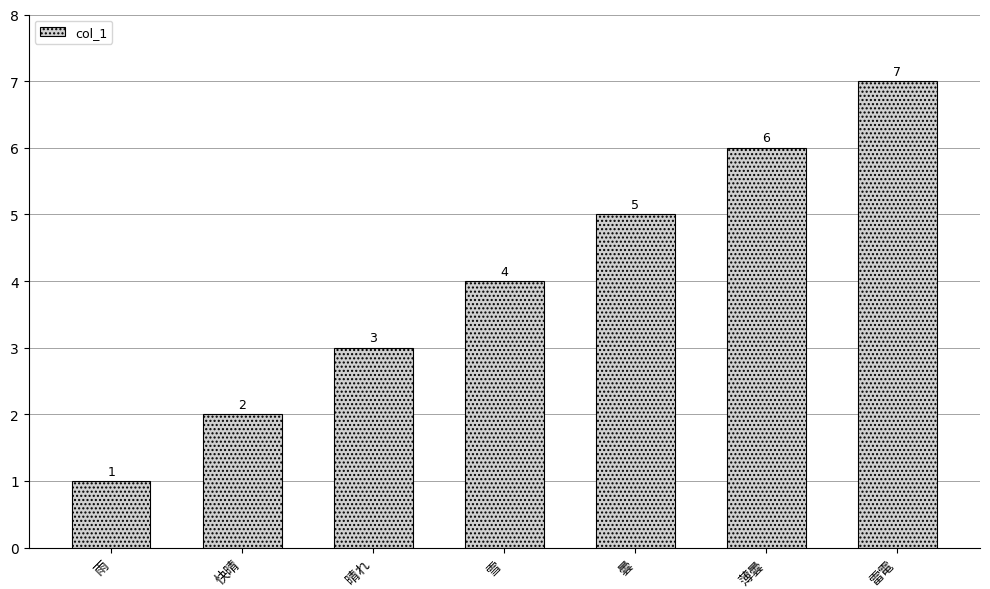

Count the values in the range 2 to 6.

5